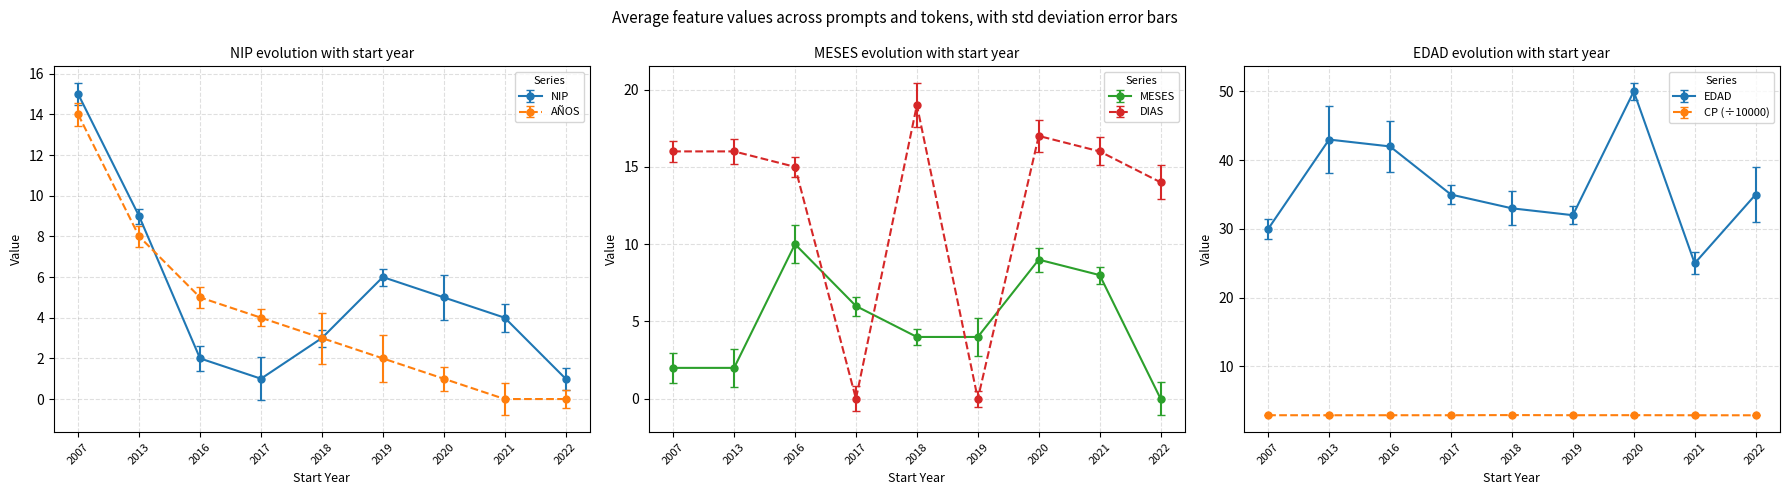

Where does the AÑOS series first go above 3?

2007